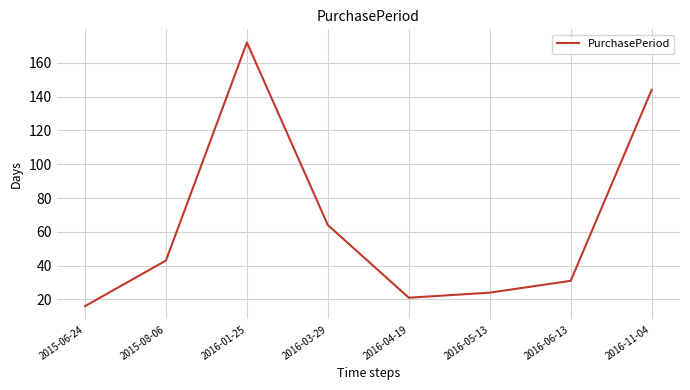

True or false: the data shows 6 at 2016-05-13.

False